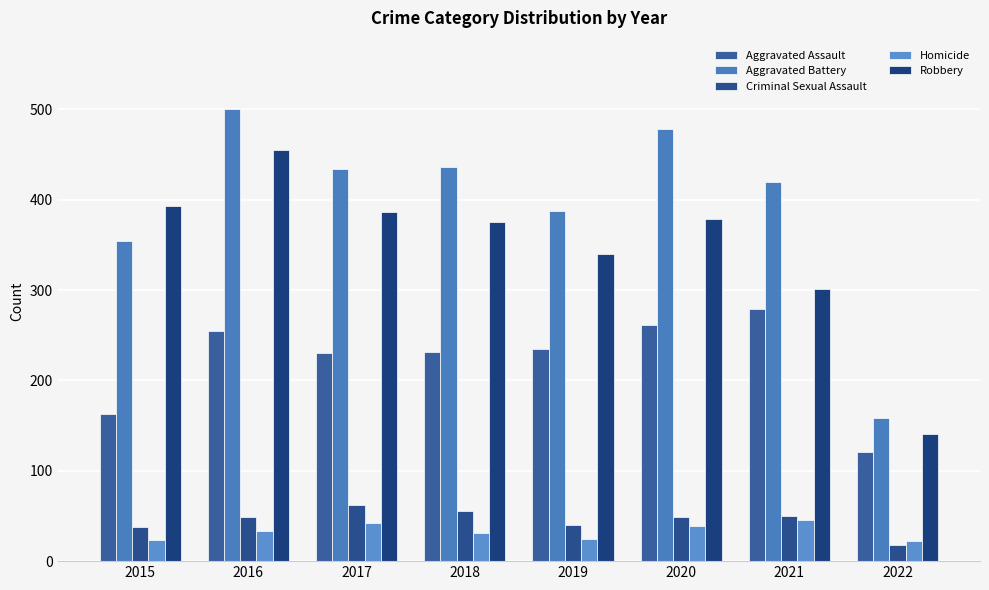

At which label is Aggravated Battery closest to 330?

2015